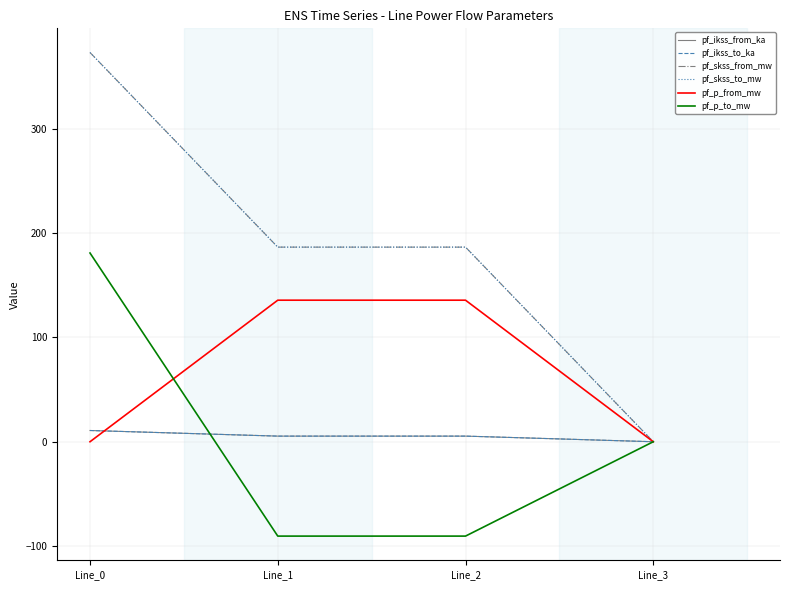

Where is pf_p_from_mw nearest to the value 67?

Line_3